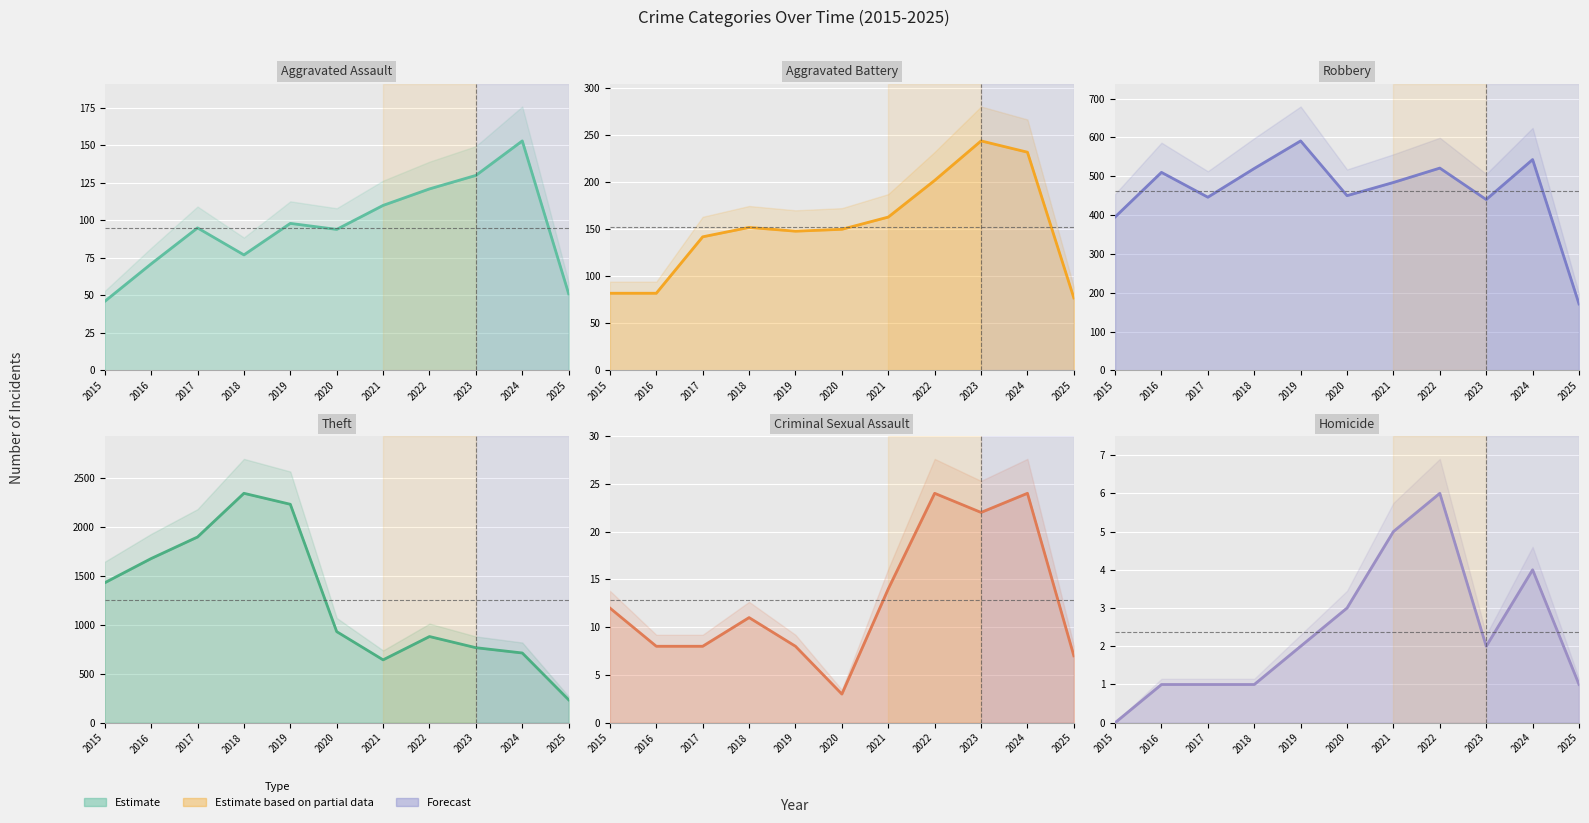

How many distinct data groups are displayed?

6